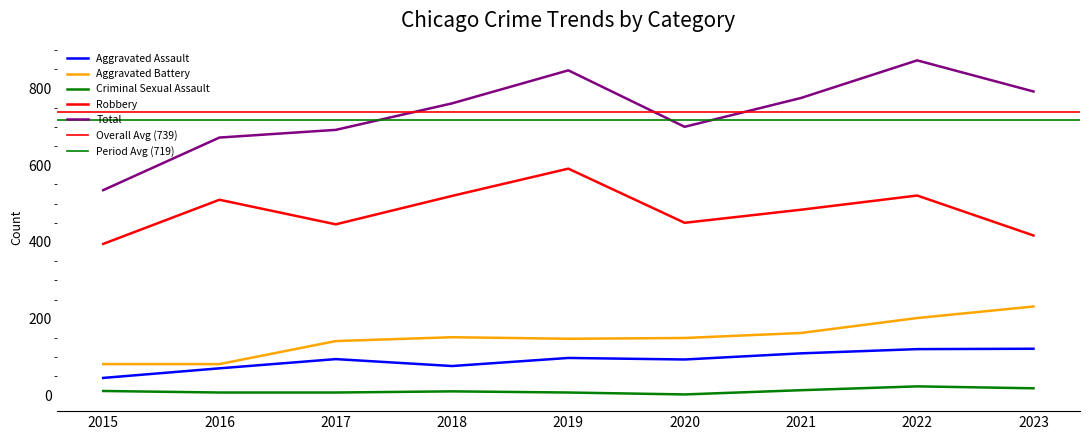

At how many categories does at least one series exceed 165?

9